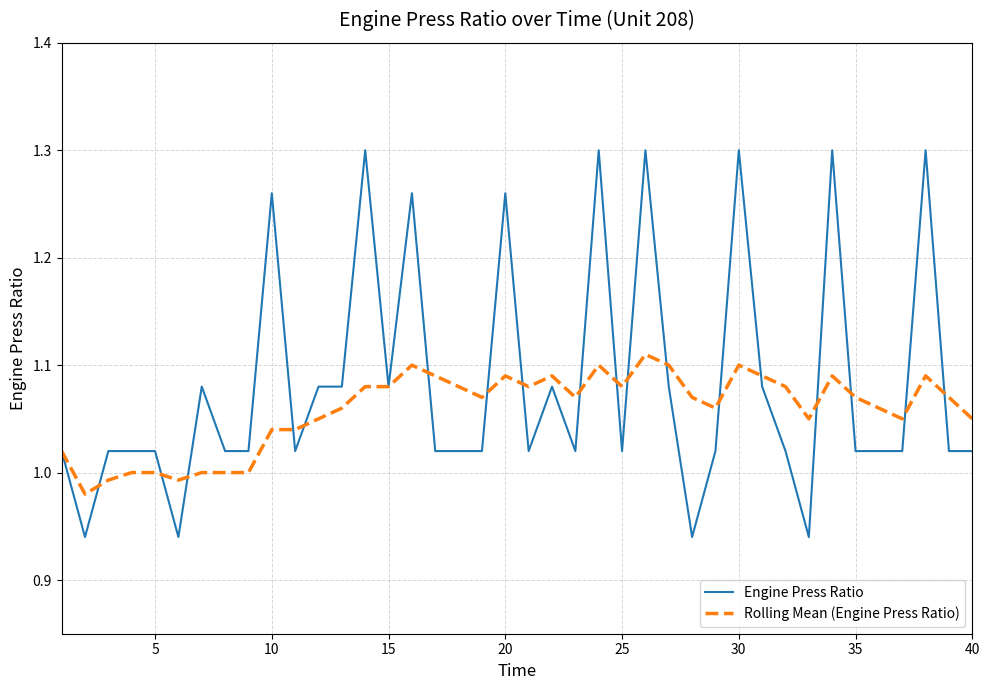

True or false: Rolling Mean (Engine Press Ratio) has more than 0 interior local peaks.

True